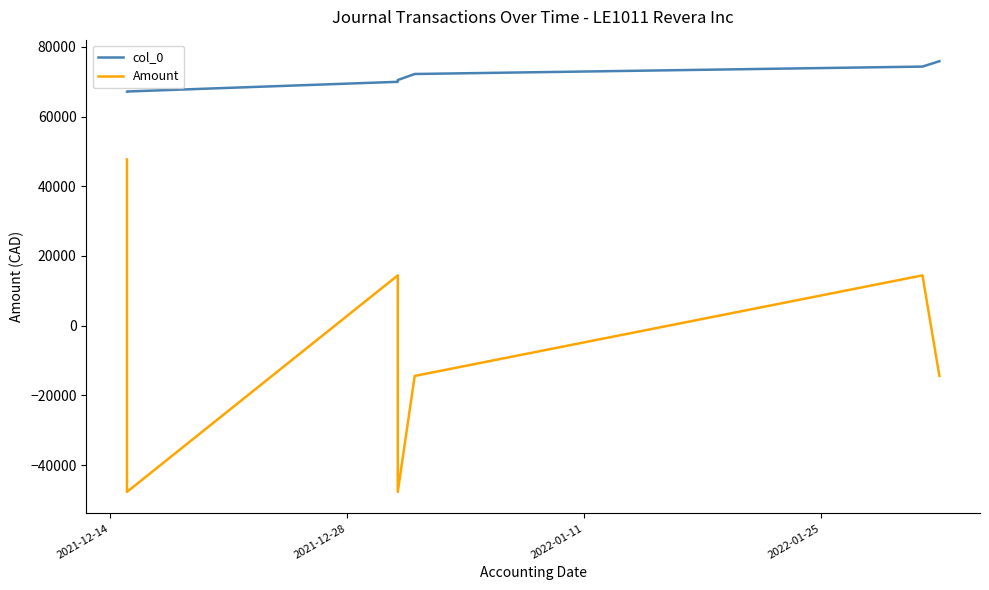

True or false: Amount and col_0 cross at least once.

False